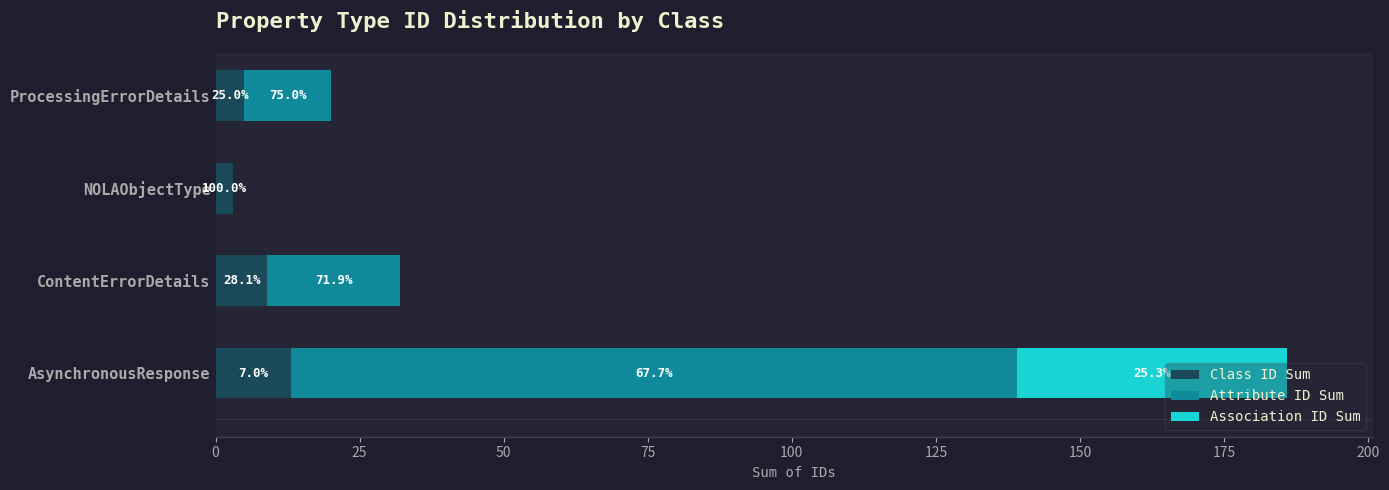

What are all the series names shown in the legend?

Class ID Sum, Attribute ID Sum, Association ID Sum